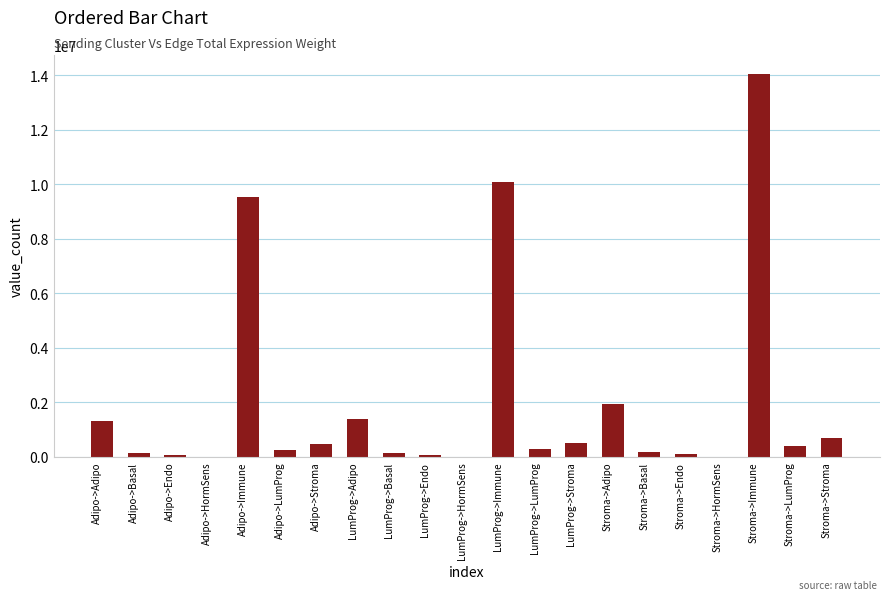

What is the average value?

1982949.6